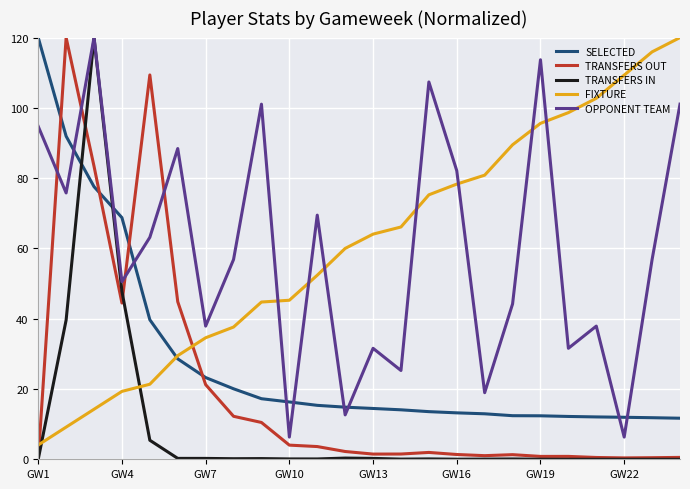

What is the greatest value displayed?

120.0